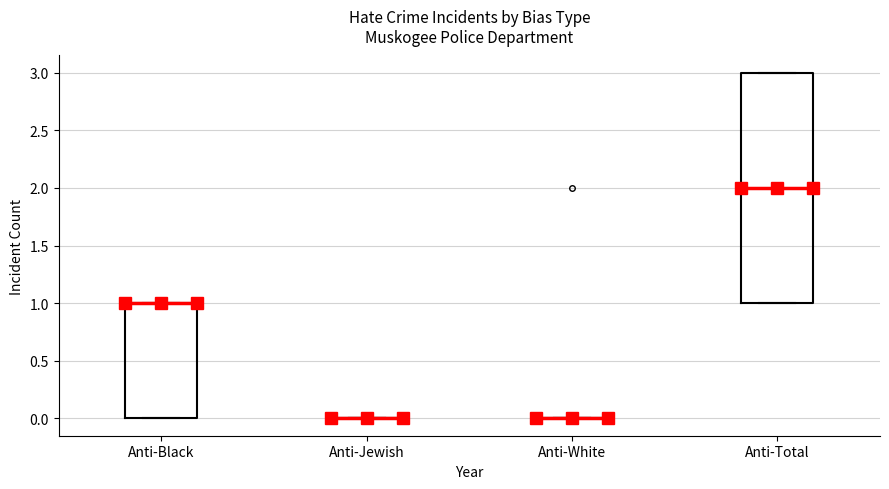

Reading left to right, read every box against the y-axis: the position of its median line, the range the box covers, and the ends of its whiskers. The values are not printed on the chart, so give them approximately, as read against the axis.

Anti-Black: median 1 (drawn on the box's upper edge), box 0 to 1, whiskers 0 to 1
Anti-Jewish: box collapsed to a line at 0, whiskers 0 to 0
Anti-White: box collapsed to a line at 0, whiskers 0 to 0
Anti-Total: median 2, box 1 to 3, whiskers 1 to 3